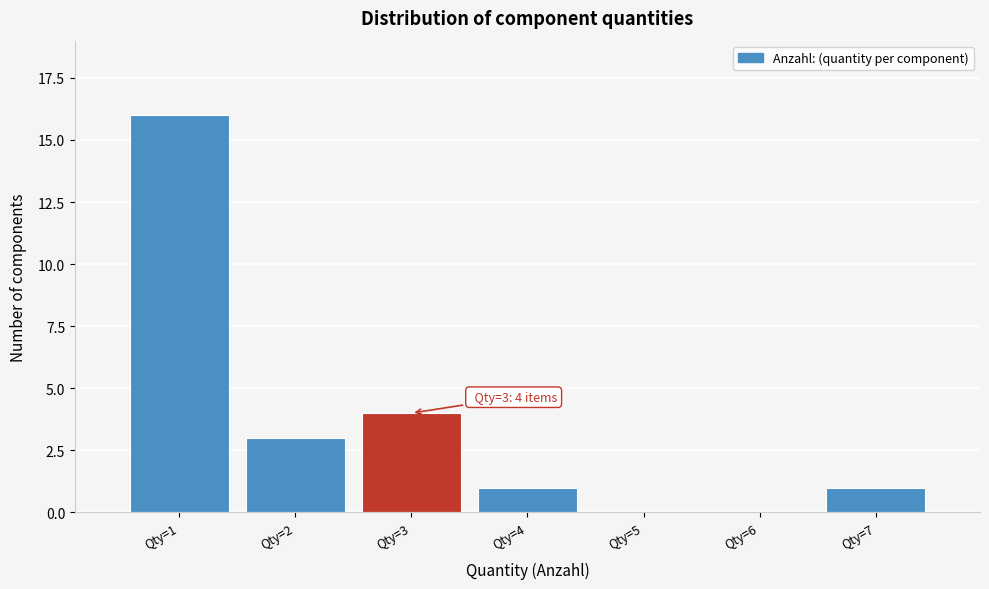

Reading left to right, list all the values displayed in this chart.

Qty=1=16	Qty=2=3	Qty=3=4	Qty=4=1	Qty=5=0	Qty=6=0	Qty=7=1